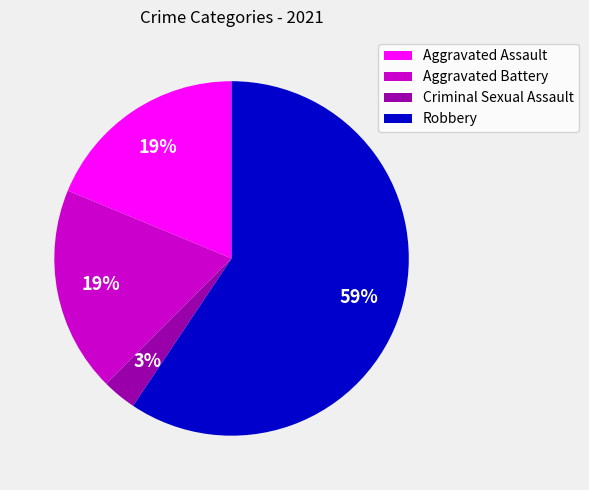

True or false: Criminal Sexual Assault accounts for 3% of the total.

True